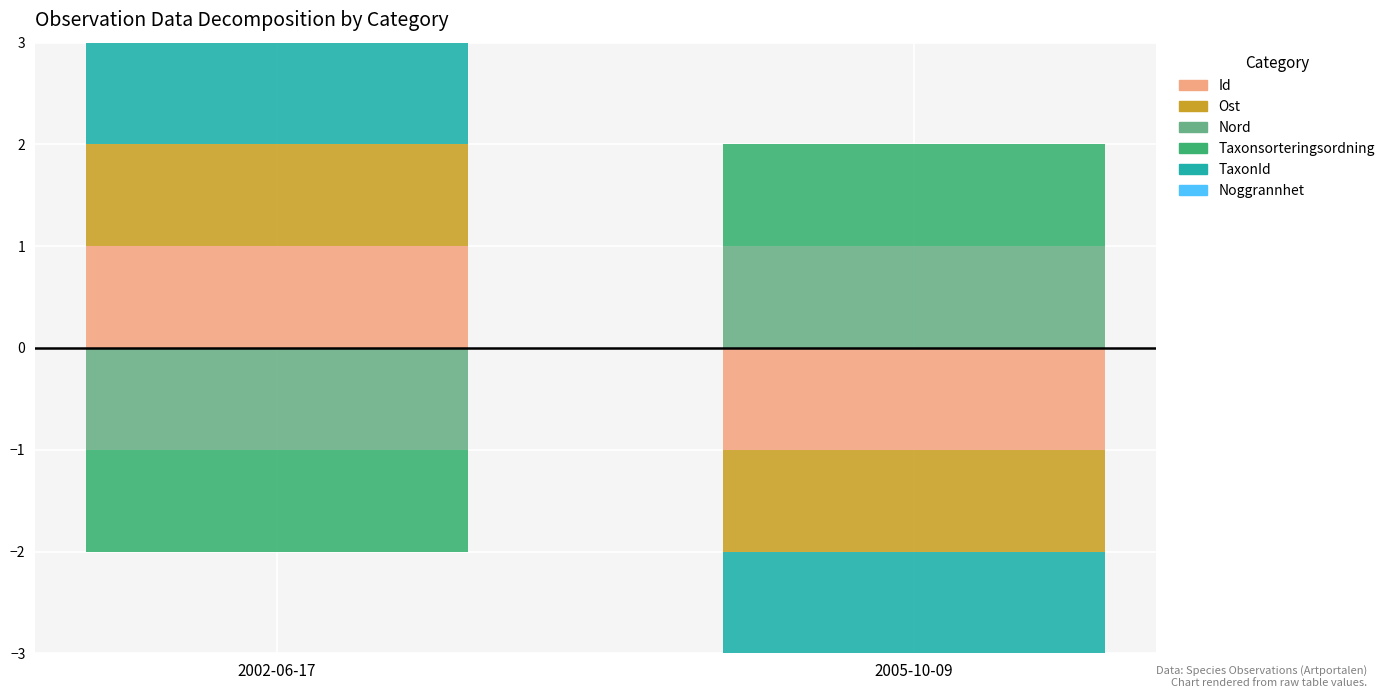

Between 2005-10-09 and 2002-06-17, which is larger?

2002-06-17